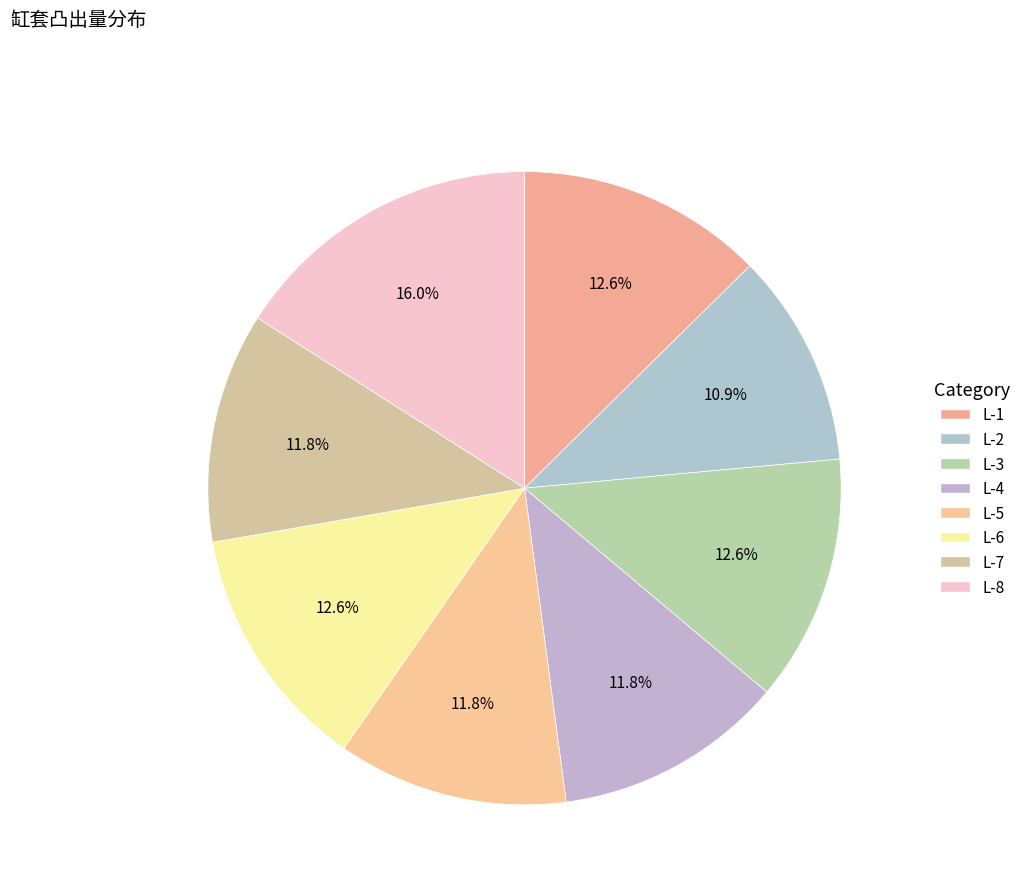

How many slices are in this pie chart?

8